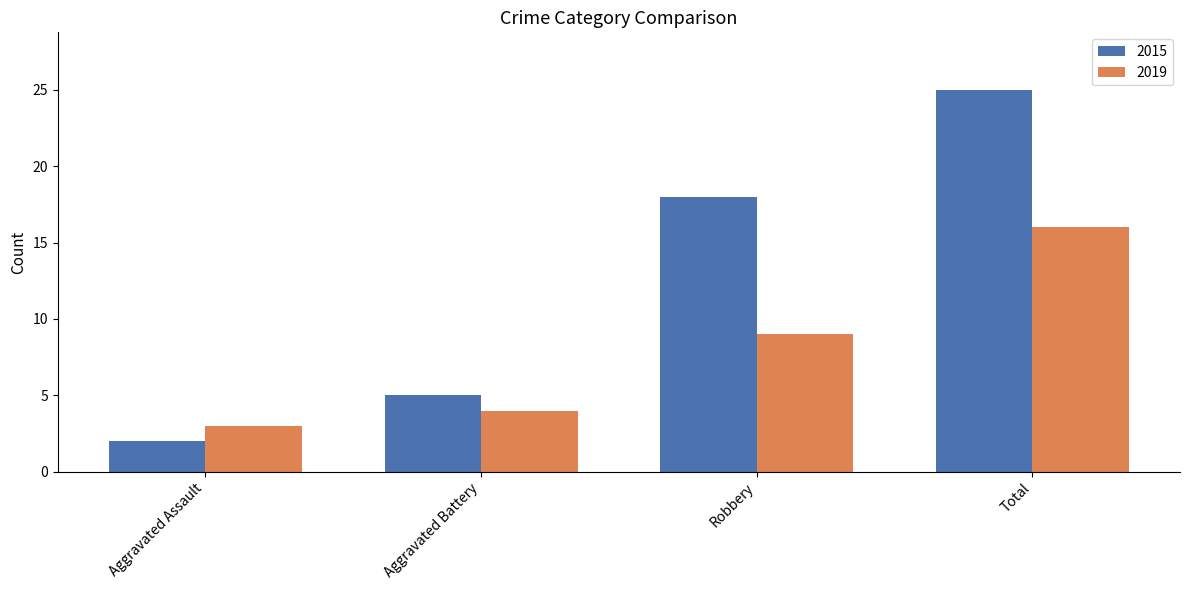

The value of 2019 at Robbery is 5. True or false?

False